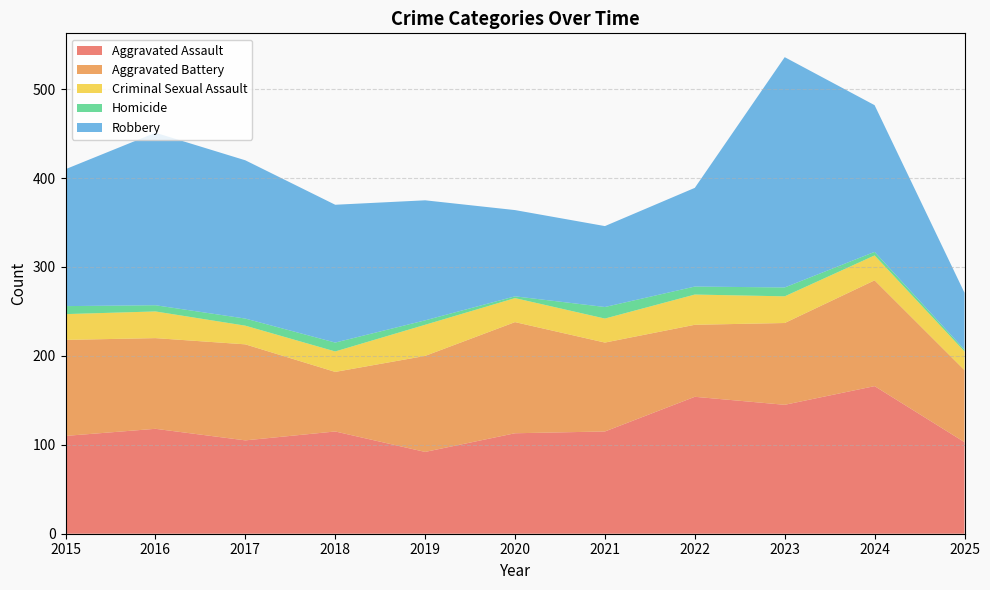

Reading left to right, transcribe all the data shown in this chart.

Aggravated Assault: 110	118	105	115	92	113	115	154	145	166	103
Aggravated Battery: 108	102	108	67	108	125	100	81	92	119	81
Criminal Sexual Assault: 29	30	21	23	35	27	27	34	30	28	21
Homicide: 9	7	8	10	5	2	13	9	10	4	2
Robbery: 154	194	178	155	135	97	91	111	259	165	64